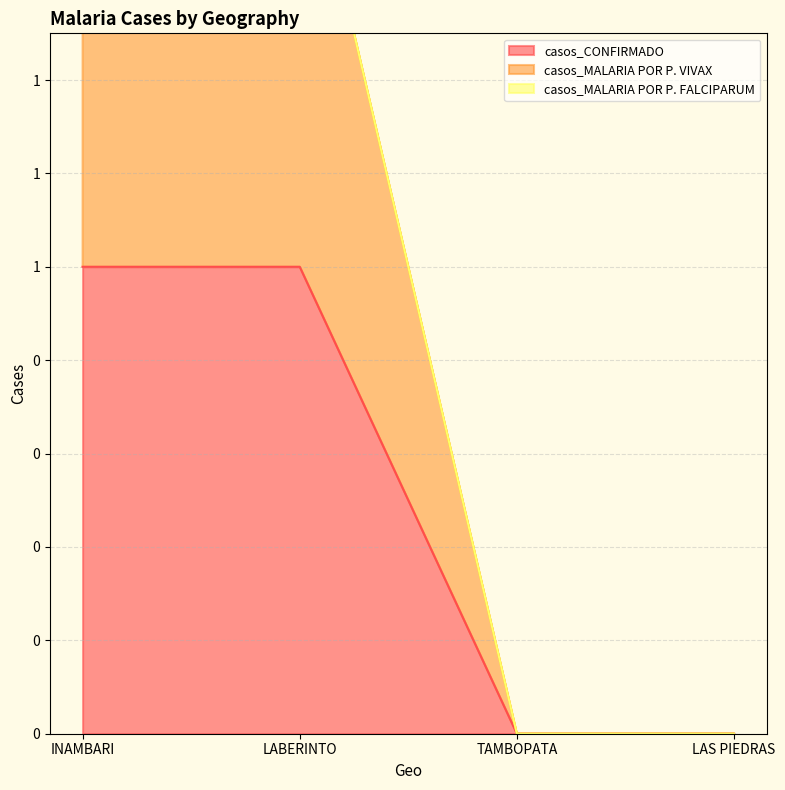

The casos_MALARIA POR P. VIVAX series shows 0 at TAMBOPATA. True or false?

True